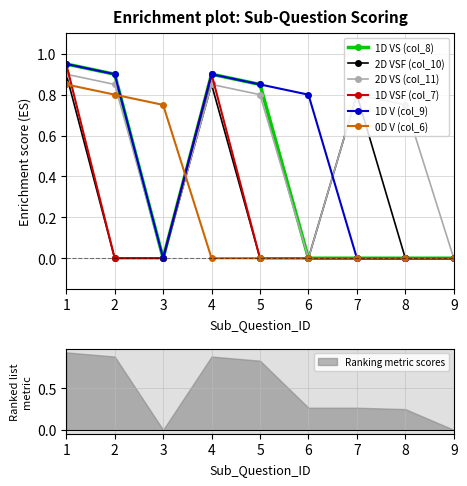

What is the total value across all series at 4?

4.4